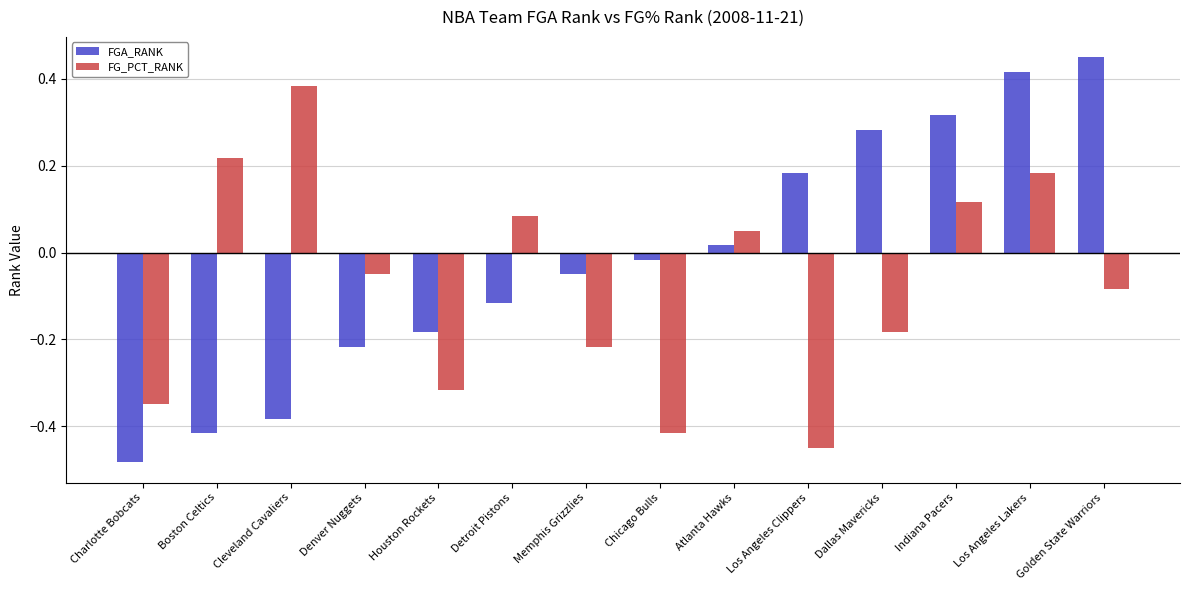

Between Detroit Pistons and Dallas Mavericks, which series saw the biggest shift?

FGA_RANK